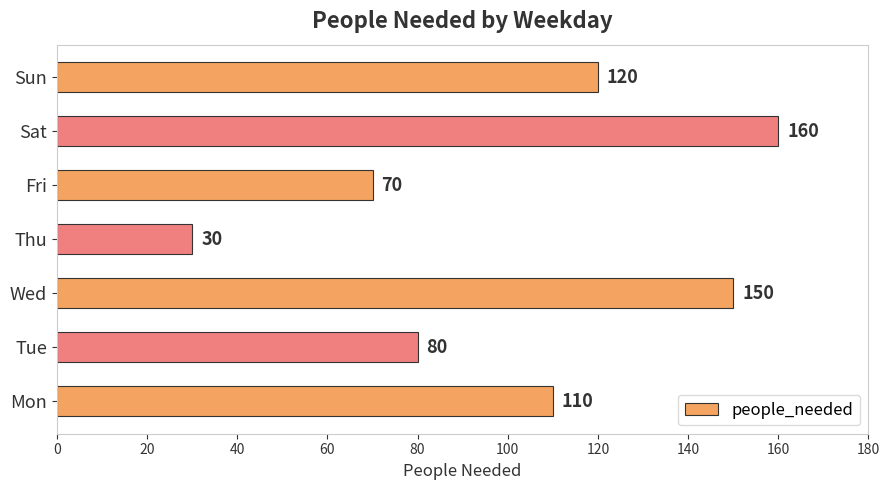

What is the sum of all values?

720